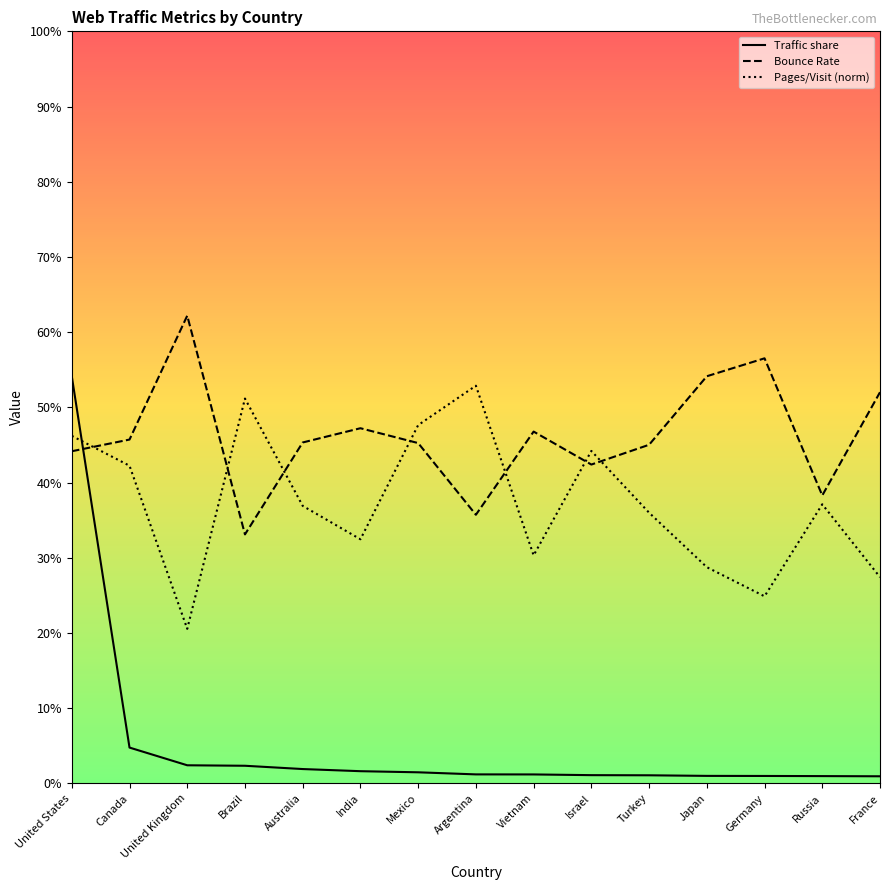

At how many categories does at least one series exceed 0?

15